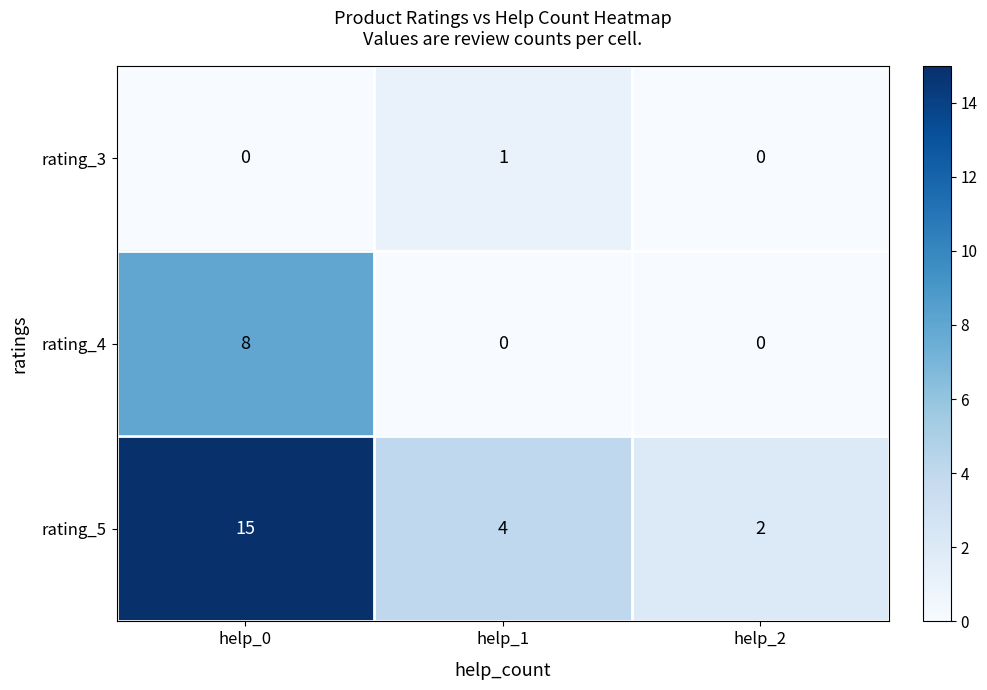

Which series changed the most between help_1 and help_2?

rating_5